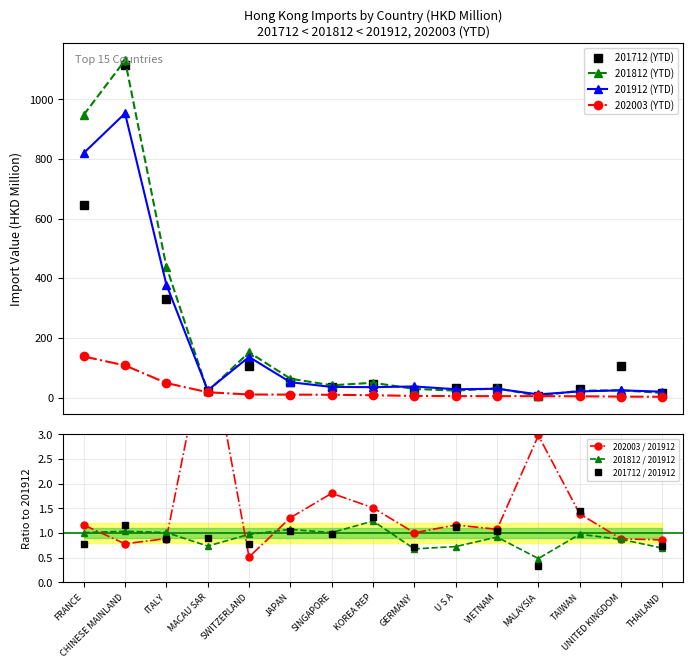

List the series in order of their peak value, highest first.

201812, 201712, 201912, 202003